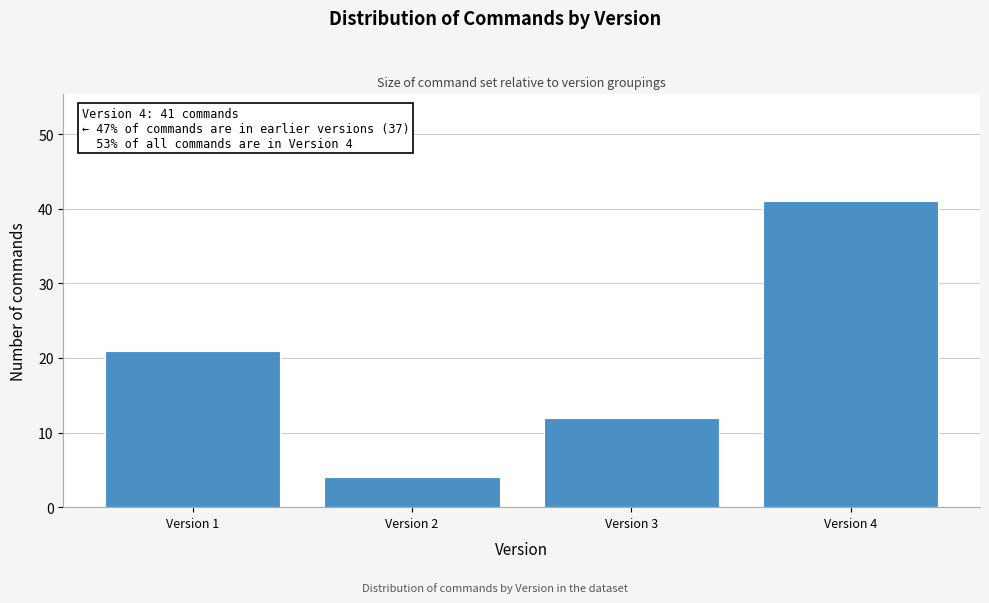

Reading left to right, transcribe all the data shown in this chart.

Version 1=21	Version 2=4	Version 3=12	Version 4=41